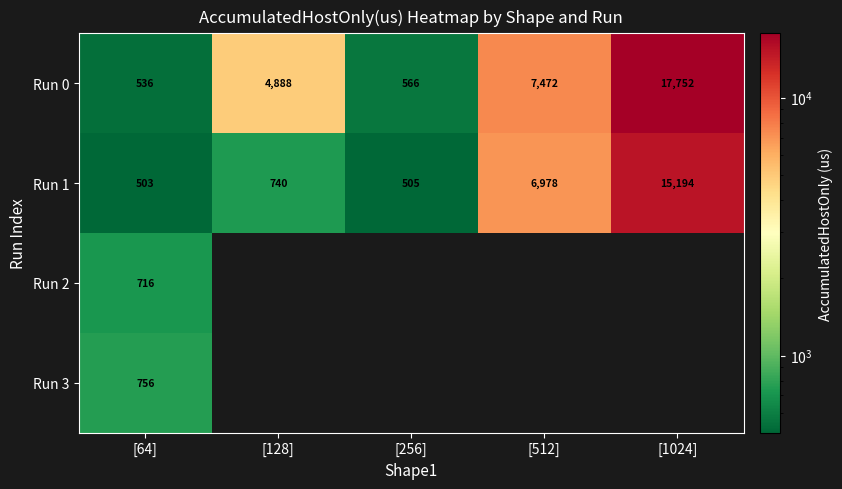

Which label corresponds to the smallest value in the chart?

[64]